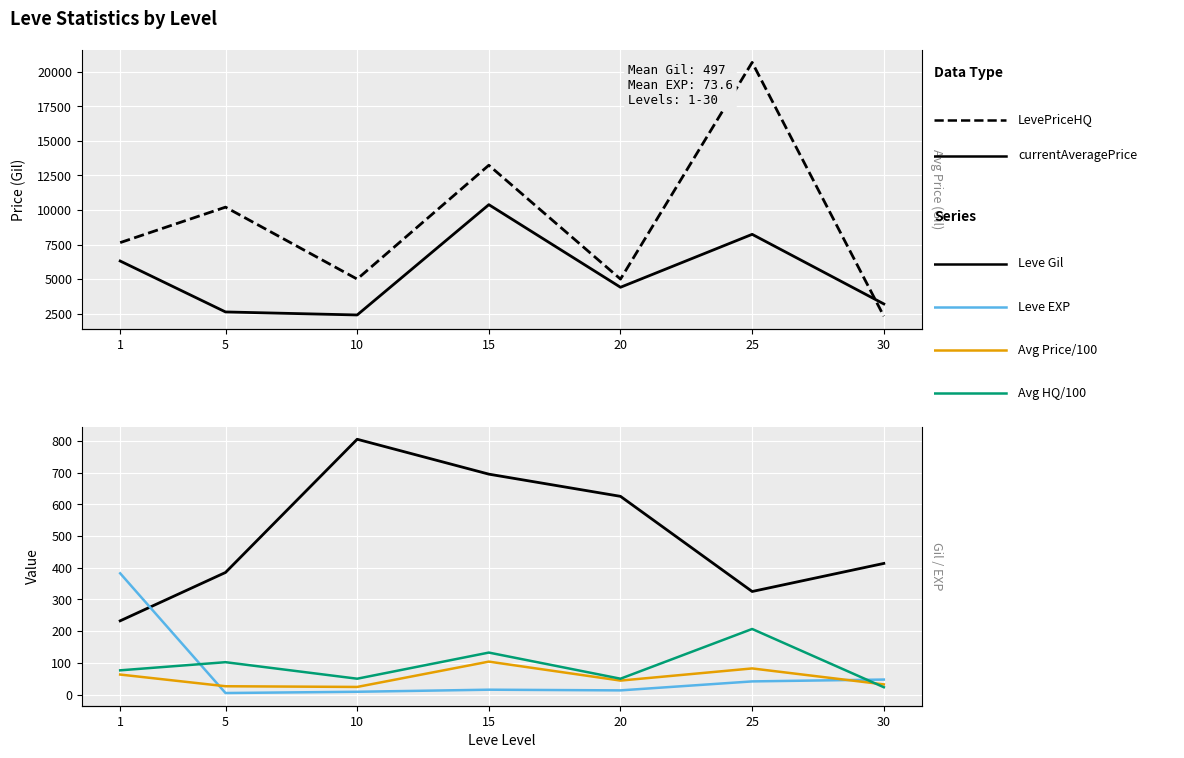

Which series has the largest range (max minus min)?

LevePriceHQ